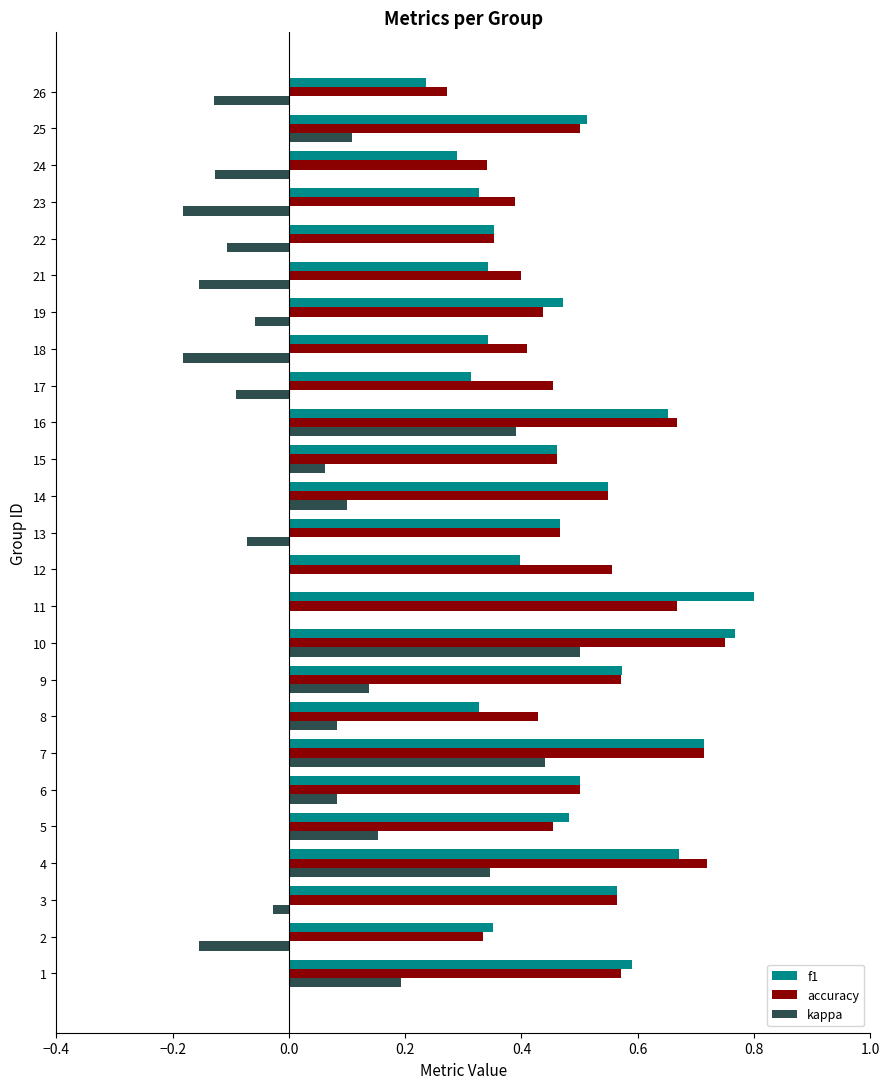

Is the value of kappa at 4 greater than the value of f1 at 7?

No